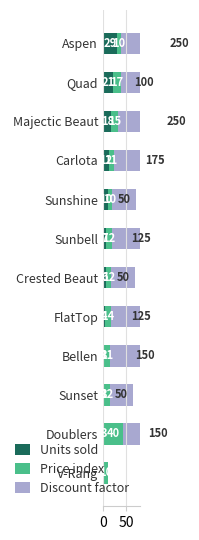

What is the total value across all series at Crested Beaut?

68